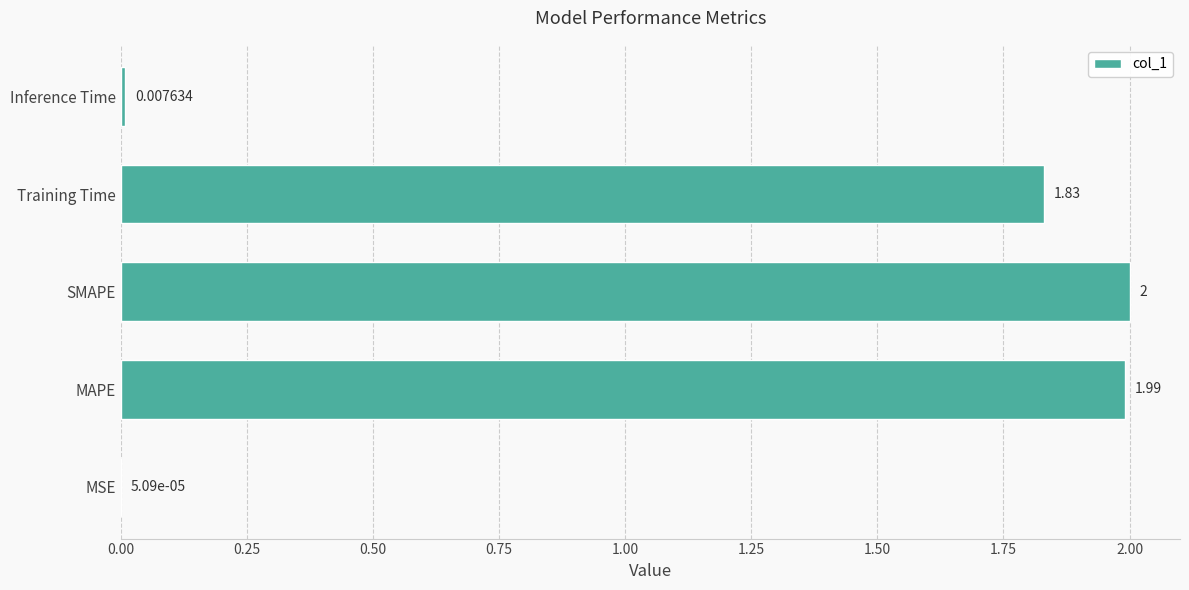

Count the number of categories in the chart.

5